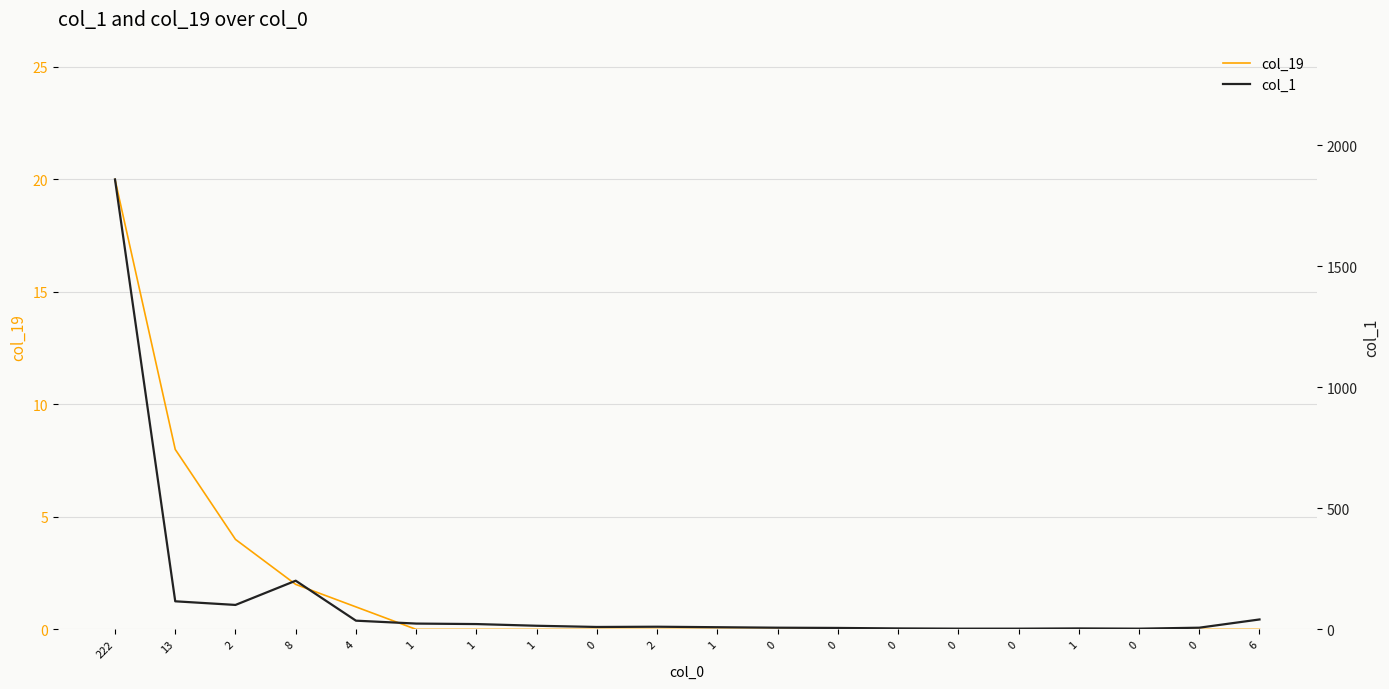

Is it true that col_1 equals 7 at 0?

True